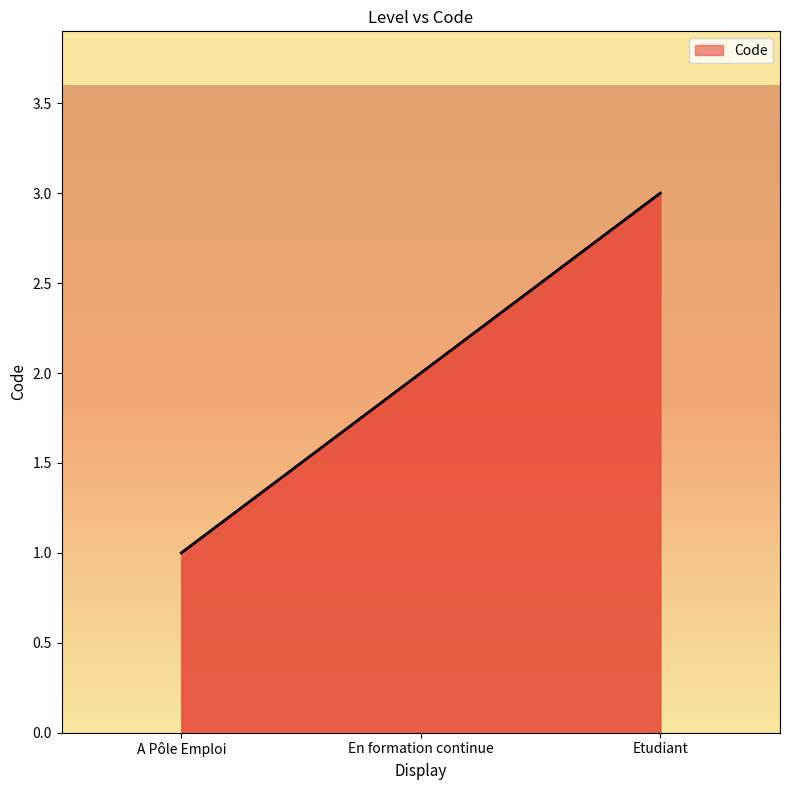

What position from the left is Etudiant?

3